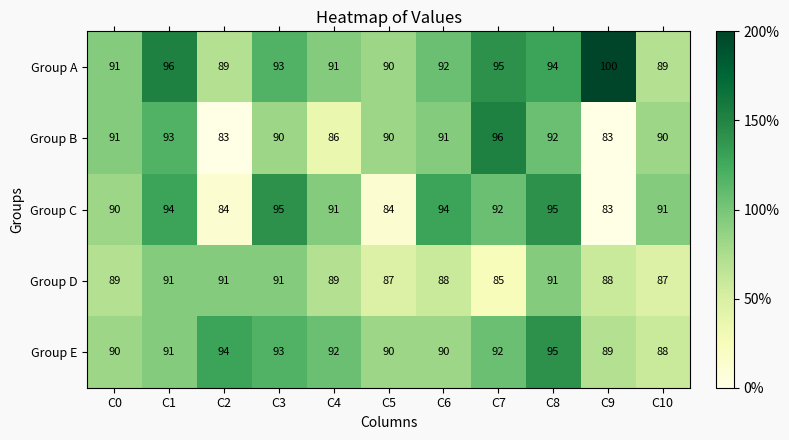

Which series has the largest range (max minus min)?

Group B